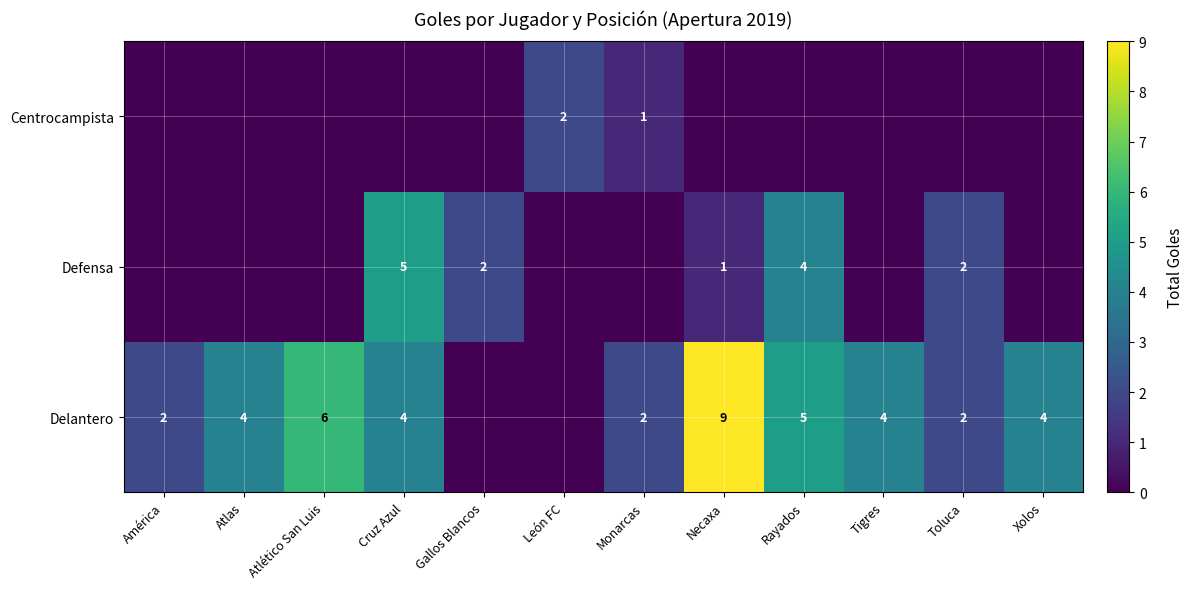

The row_1 series shows 0 at Tigres. True or false?

True